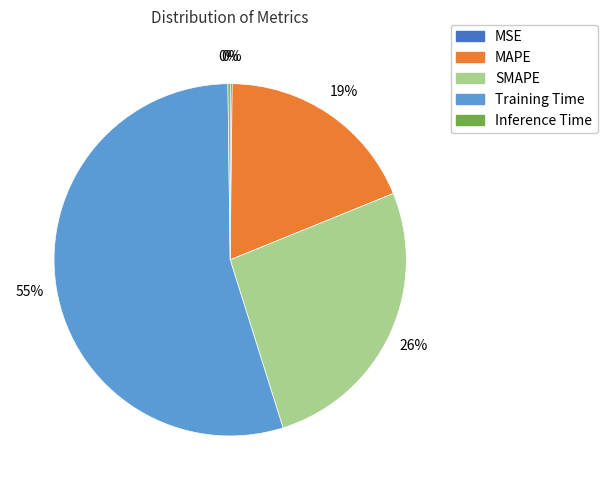

Is the sum of SMAPE and MAPE greater than half?

No